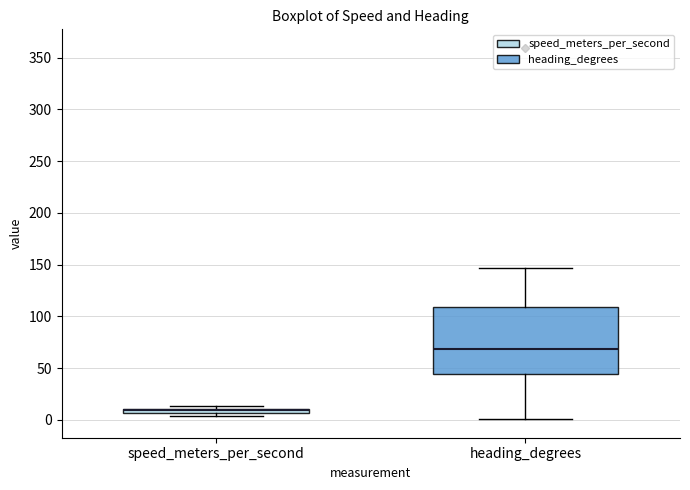

Where does the lower whisker of the box for heading_degrees end on the y-axis? The values are not printed on the chart, so give them approximately, as read against the axis.

0